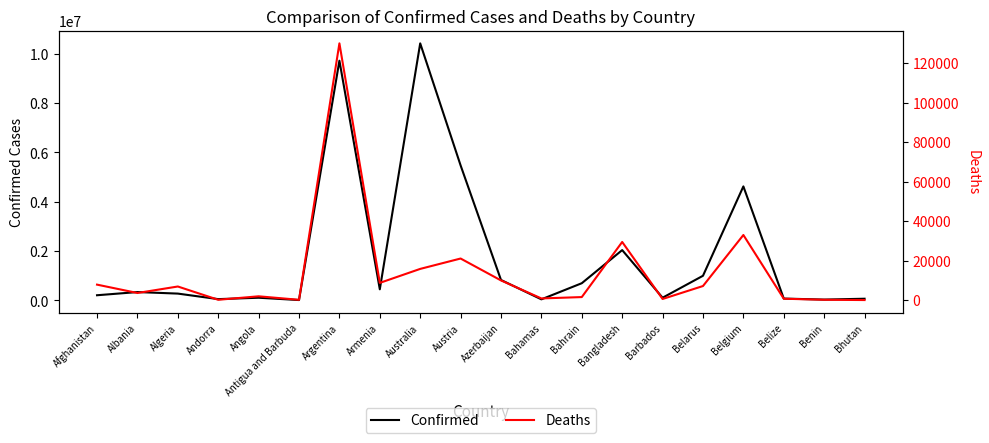

Where is the first local maximum for Confirmed?

Albania